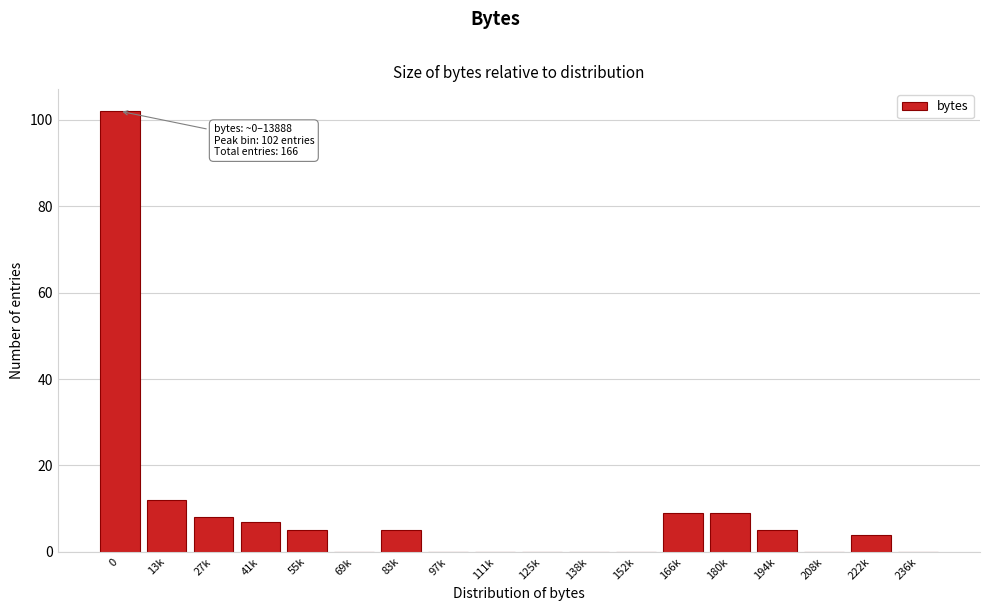

Reading left to right, transcribe all the data shown in this chart.

0=102	13k=12	27k=8	41k=7	55k=5	69k=0	83k=5	97k=0	111k=0	125k=0	138k=0	152k=0	166k=9	180k=9	194k=5	208k=0	222k=4	236k=0